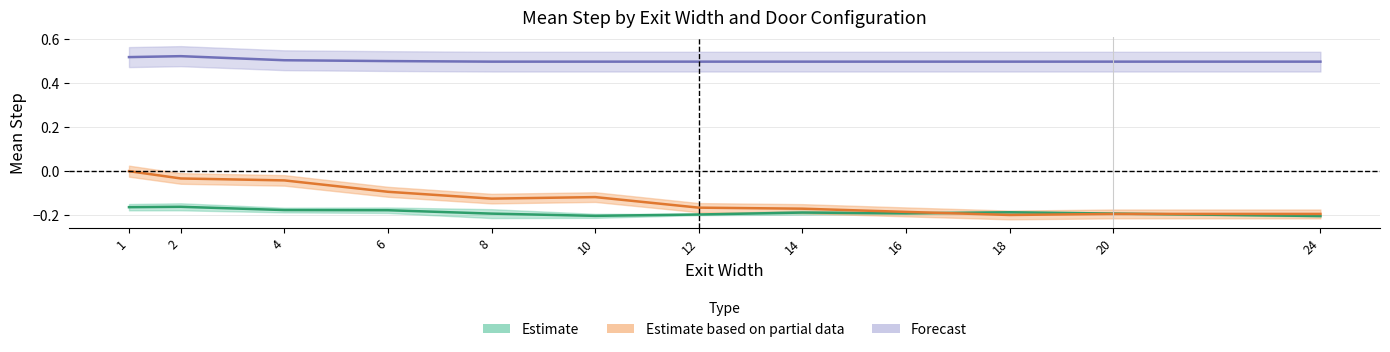

What is the sum of the 2A_large_MeanStep values at 6 and 8?

1.0